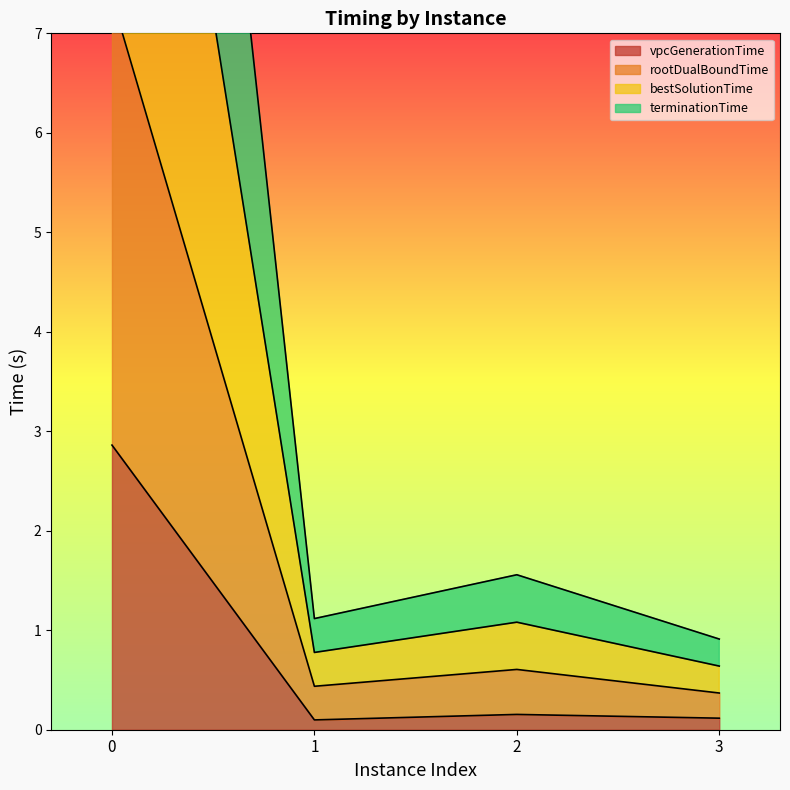

True or false: vpcGenerationTime has a value of 0.1 at 1.

True